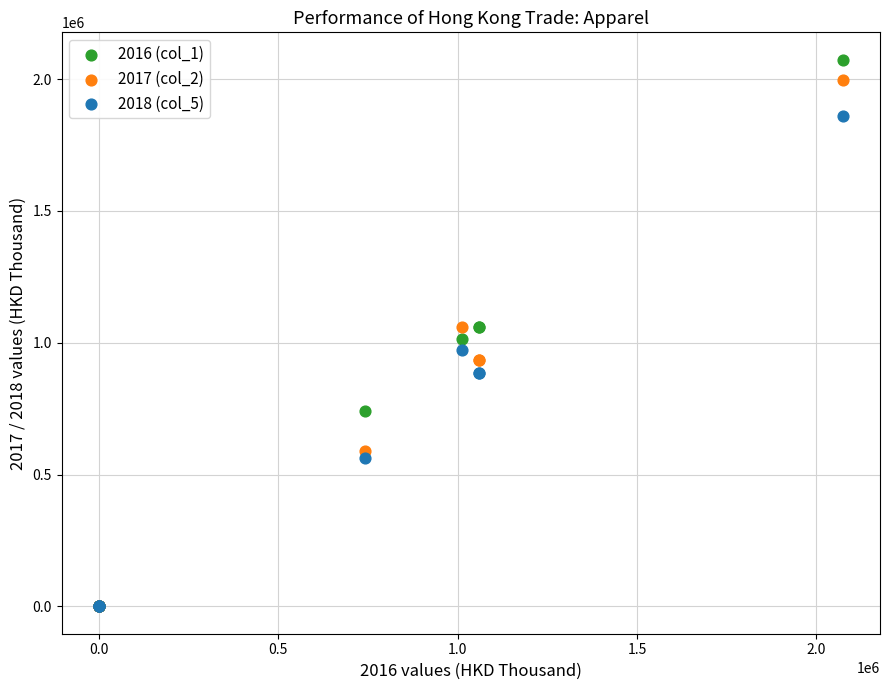

Which series has the widest spread of Y values?

2016 (col_1)